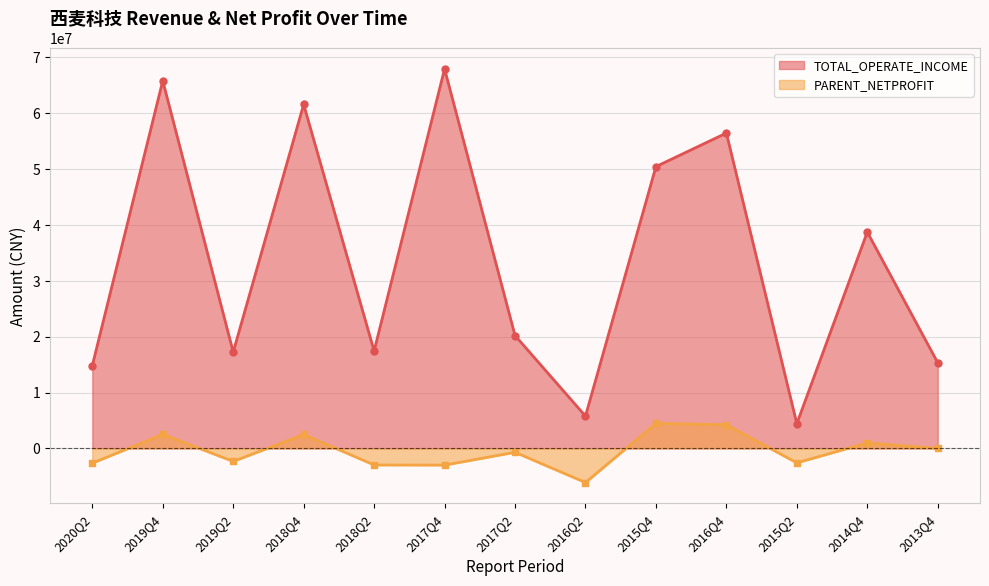

How many interior local peaks does the PARENT_NETPROFIT series have?

5